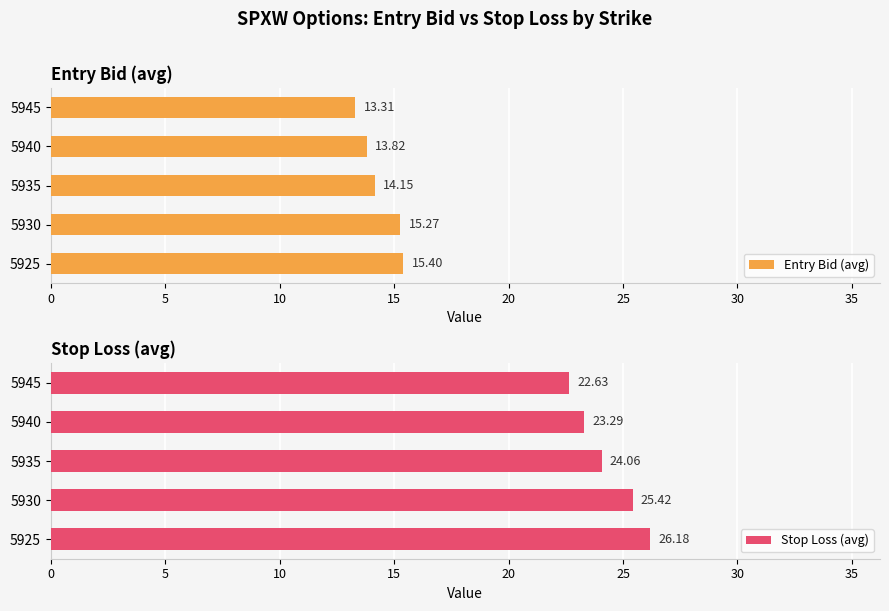

List the labels in order of Entry Bid (avg) value, smallest first.

5945, 5940, 5935, 5930, 5925